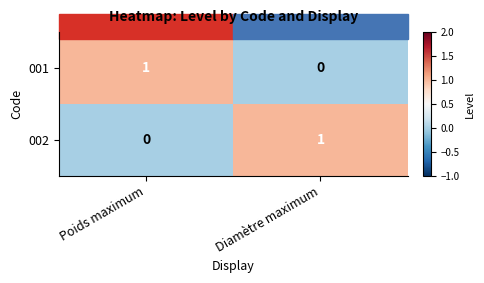

Which category has the highest value in the 001 series?

Poids maximum